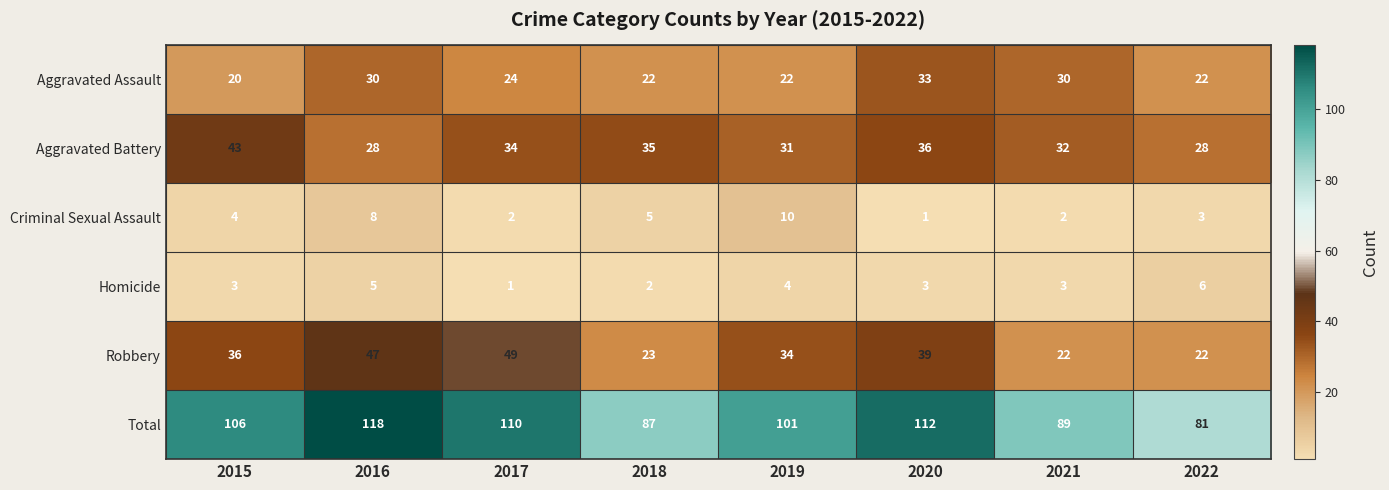

The value of Homicide at 2022 is 6. True or false?

True